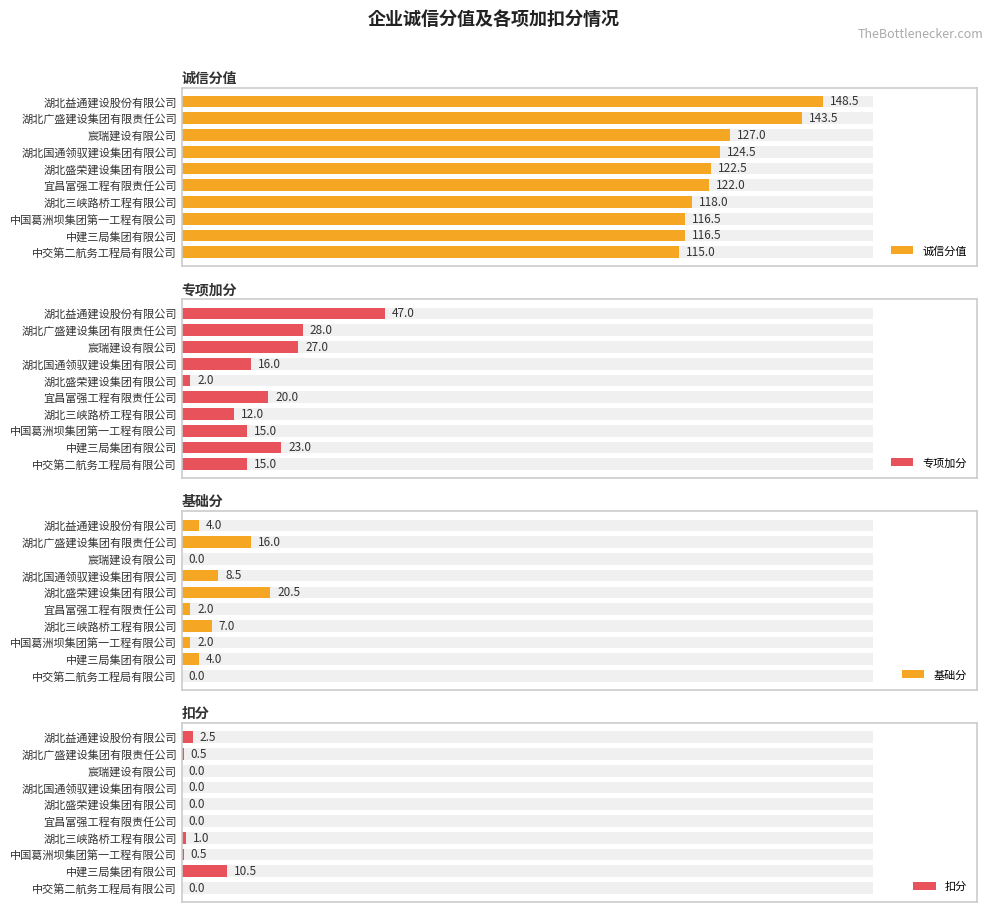

How many values in 扣分 are above zero?

5